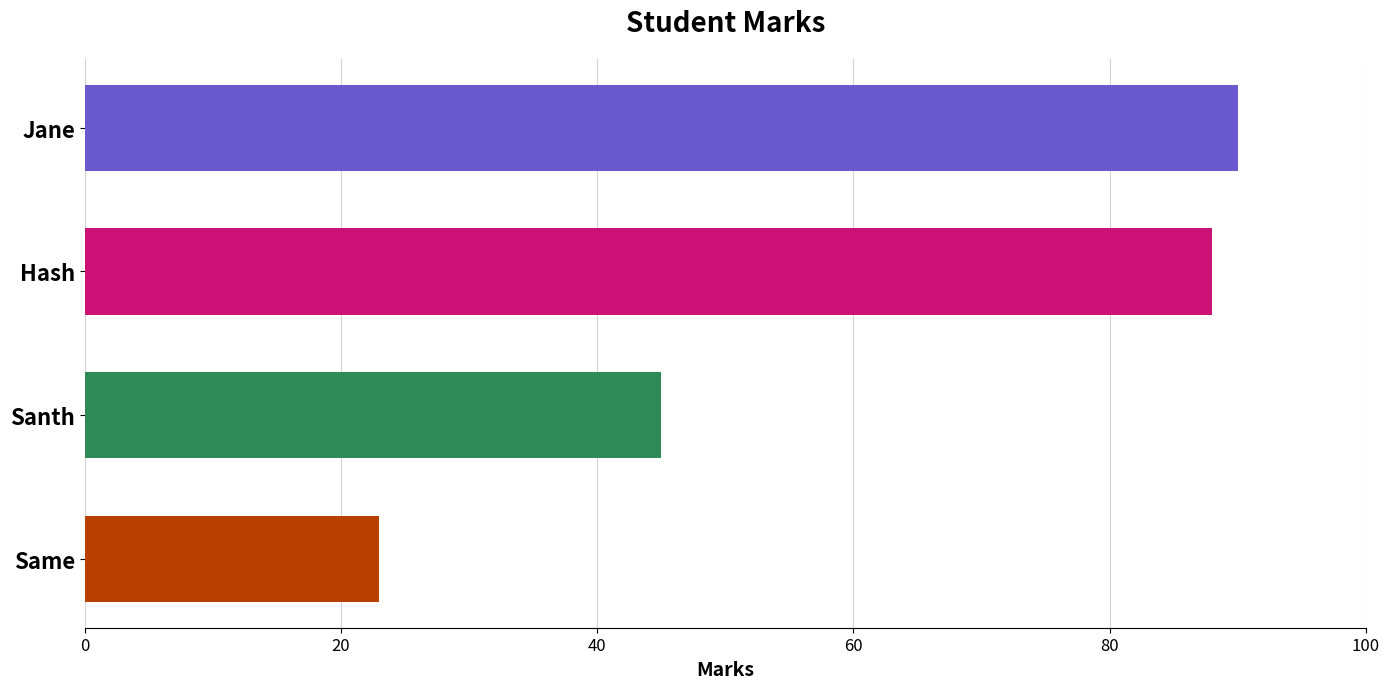

Reading top to bottom, extract all data points from this chart.

90	88	45	23